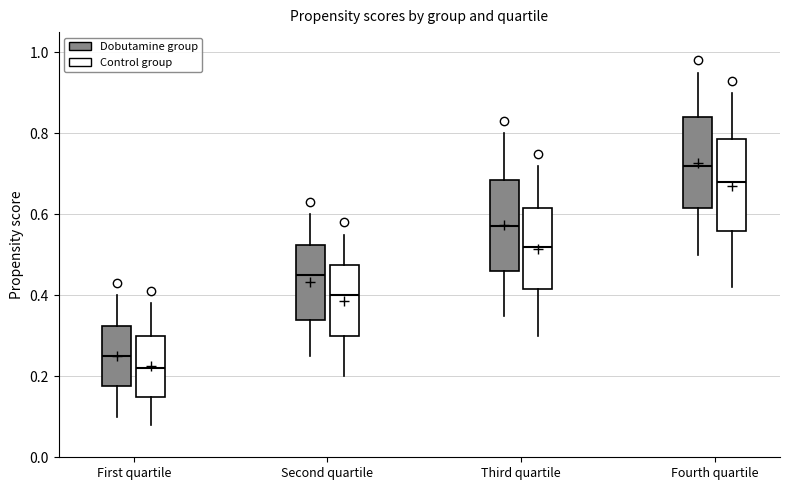

Which box has the highest median line?

Fourth quartile (Dobutamine group)